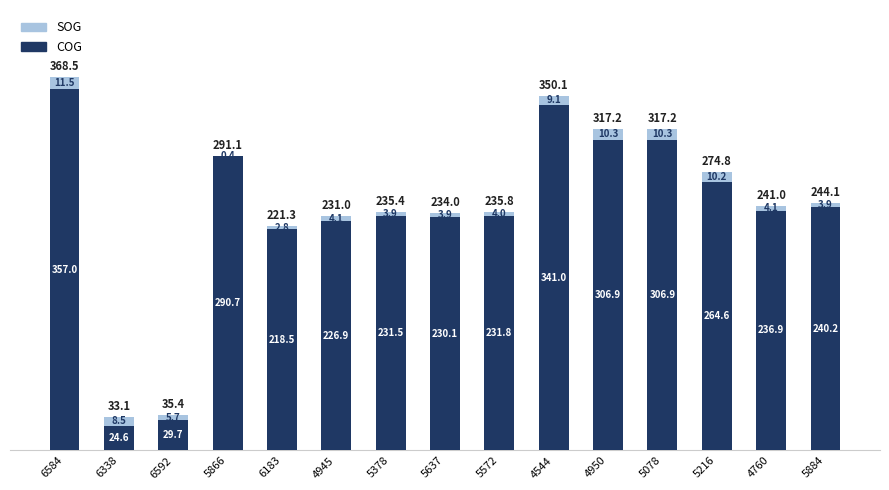

Reading right to left, list the values for the COG series.

5884=240.2	4760=236.9	5216=264.6	5078=306.9	4950=306.9	4544=341.0	5572=231.8	5637=230.1	5378=231.5	4945=226.9	6183=218.5	5866=290.7	6592=29.7	6338=24.6	6584=357.0